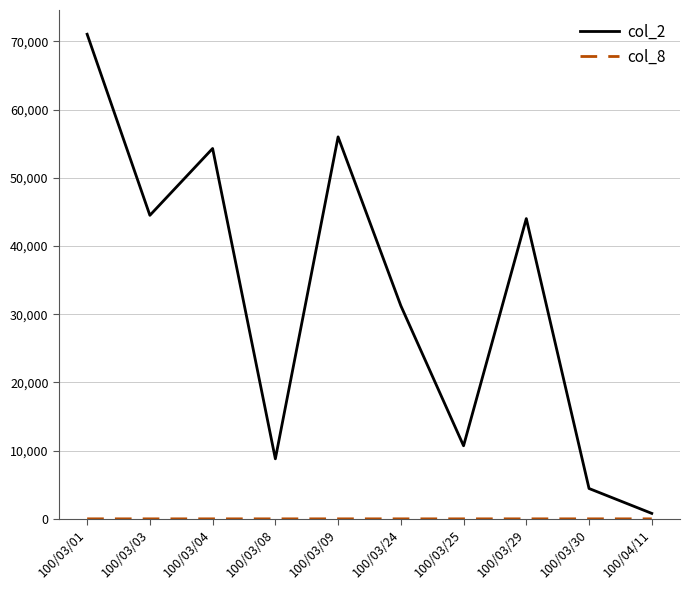

Which series has the largest total across all categories?

col_2